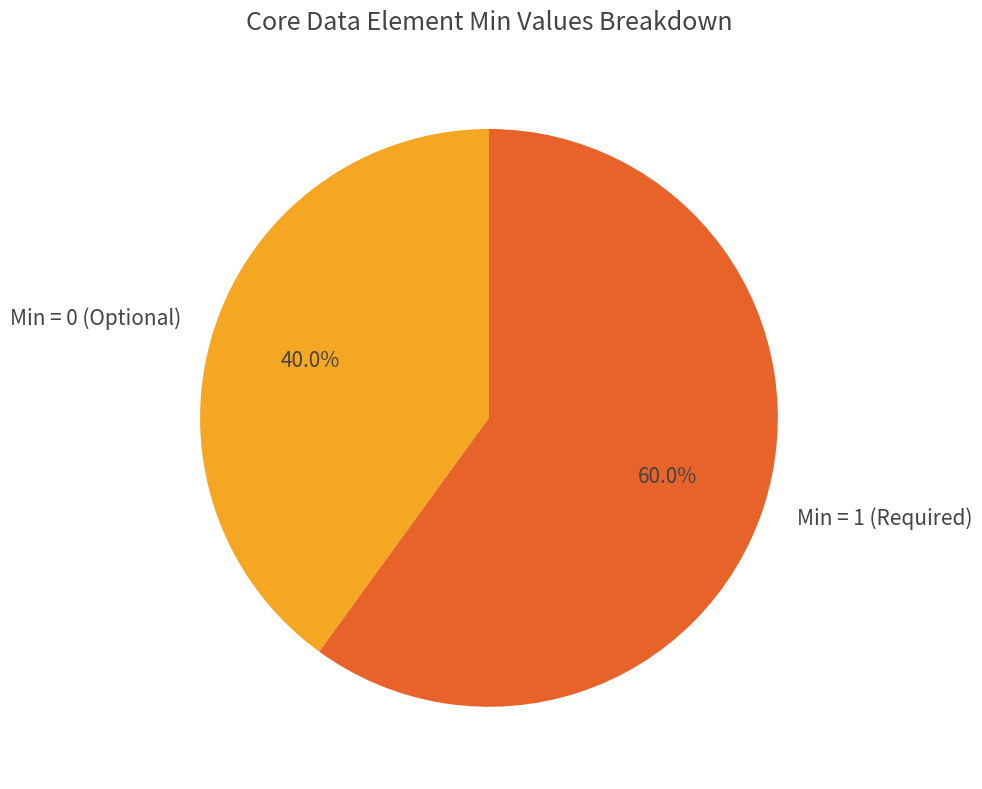

To the nearest percent, what is the difference between the largest and smallest slice percentages?

20%